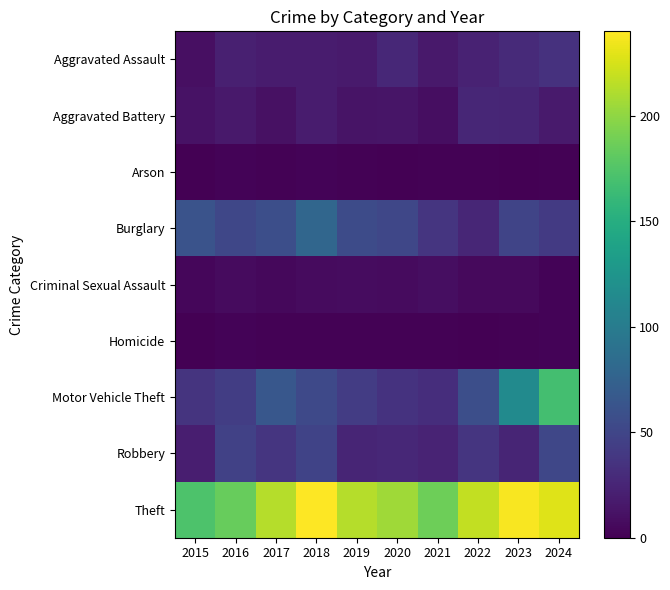

Rank the series at 2019 from lowest to highest value.

Arson, Homicide, Criminal Sexual Assault, Aggravated Battery, Aggravated Assault, Robbery, Motor Vehicle Theft, Burglary, Theft